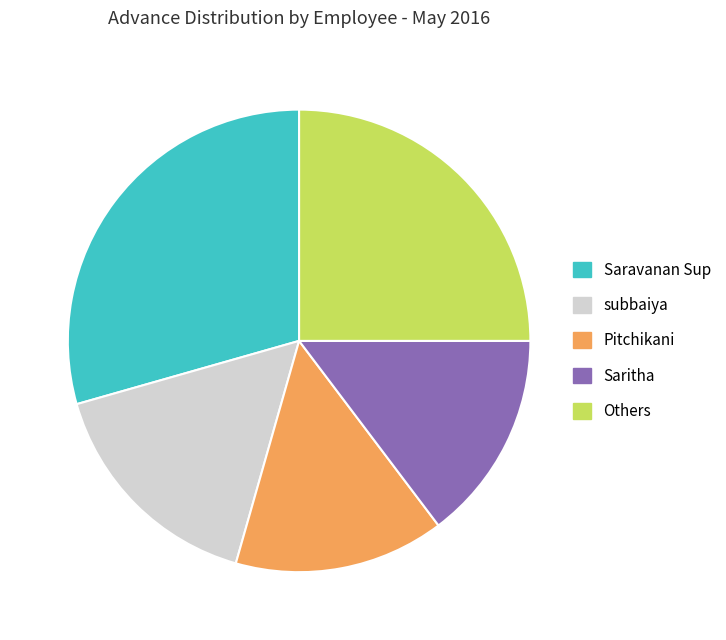

Which category has the biggest portion of the pie?

Saravanan Sup